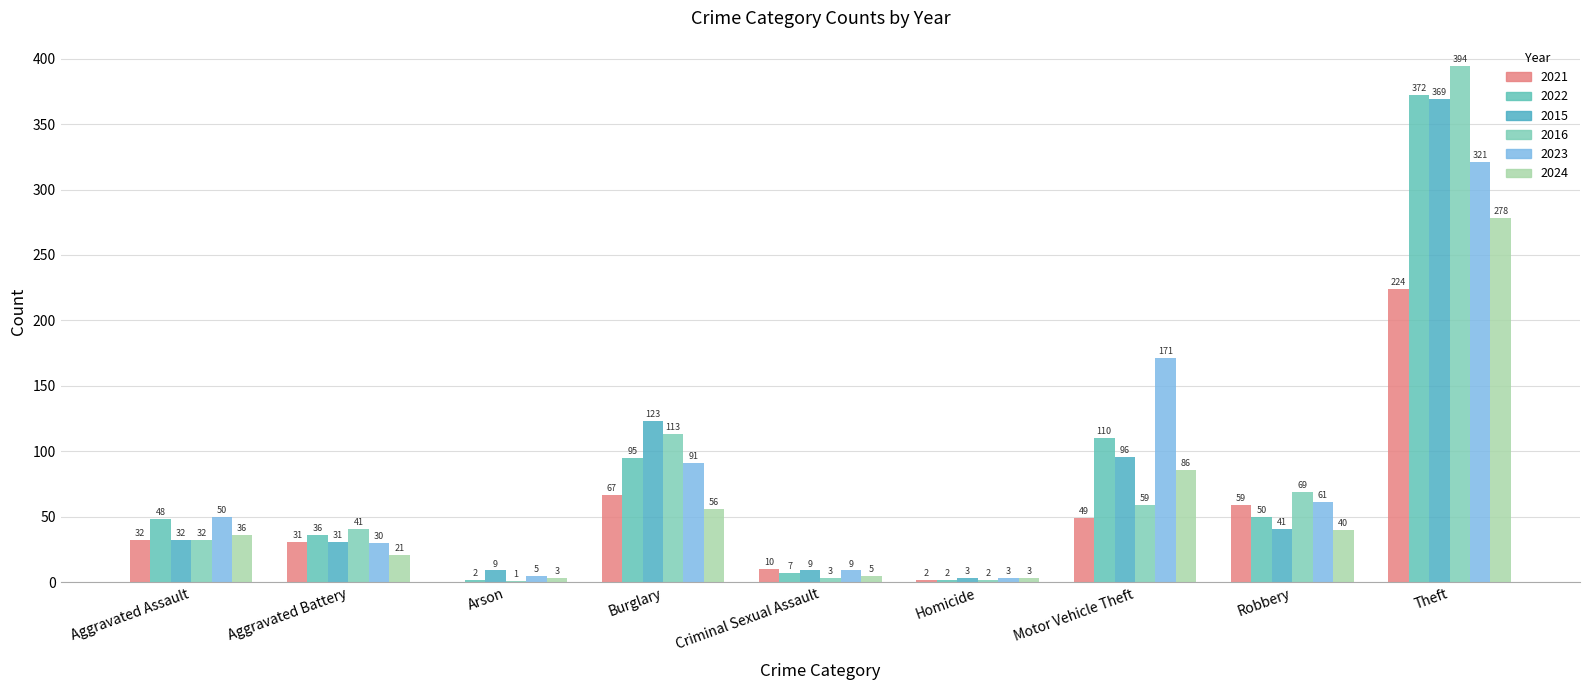

How many categories are shown in the chart?

9